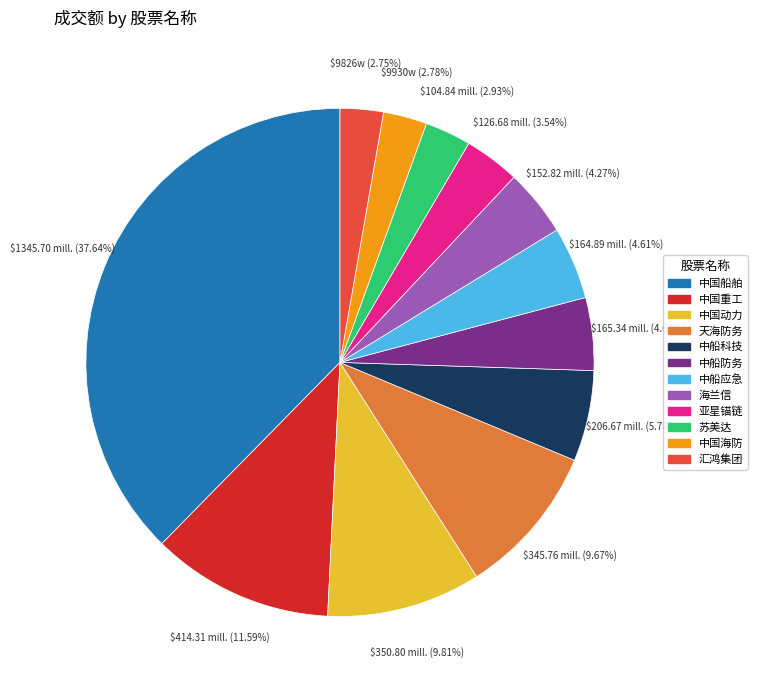

How many slices are in this pie chart?

12